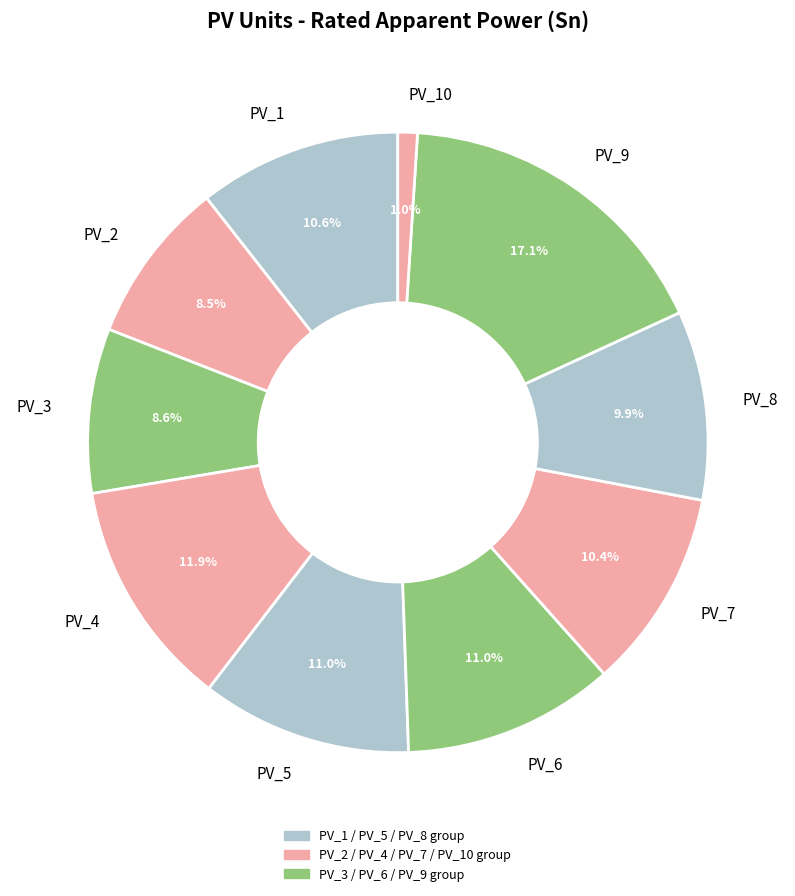

How many slices are in this pie chart?

10